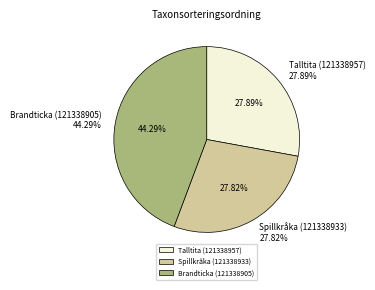

True or false: Brandticka (121338905) accounts for 57% of the total.

False